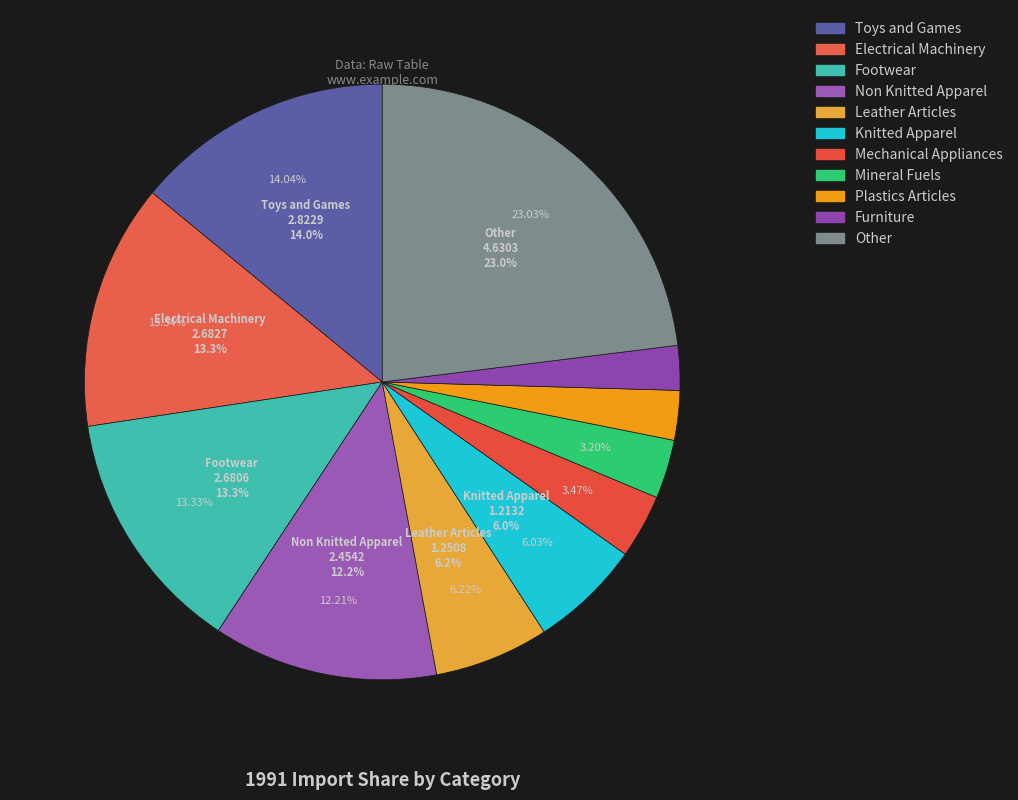

Which category has the smallest portion of the pie?

Furniture